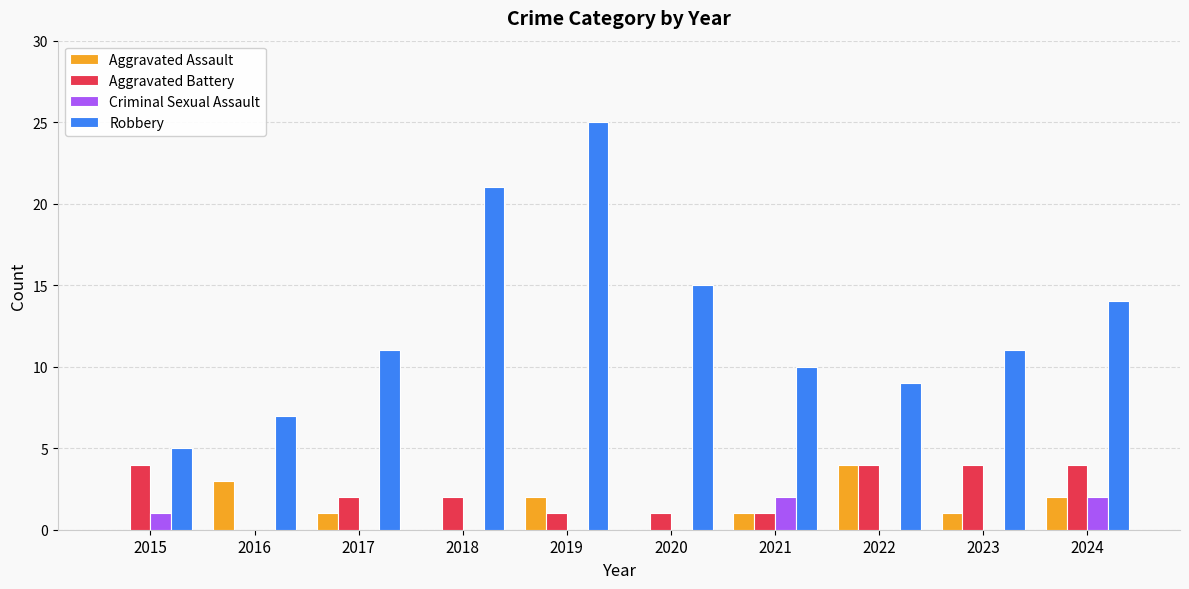

Is it true that Aggravated Assault equals 0 at 2020?

True